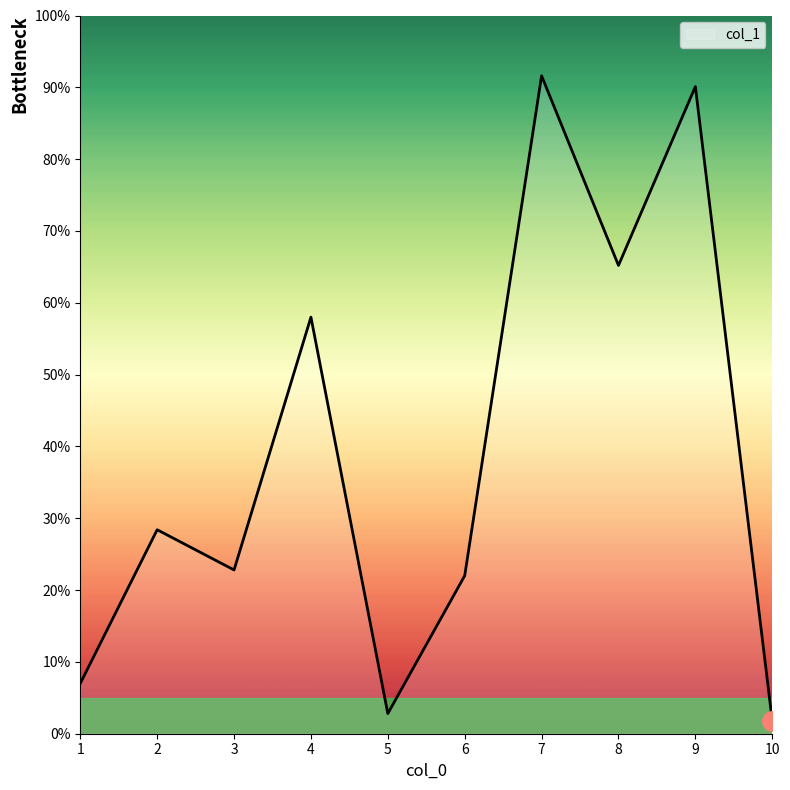

Read the value at 7.

91.6